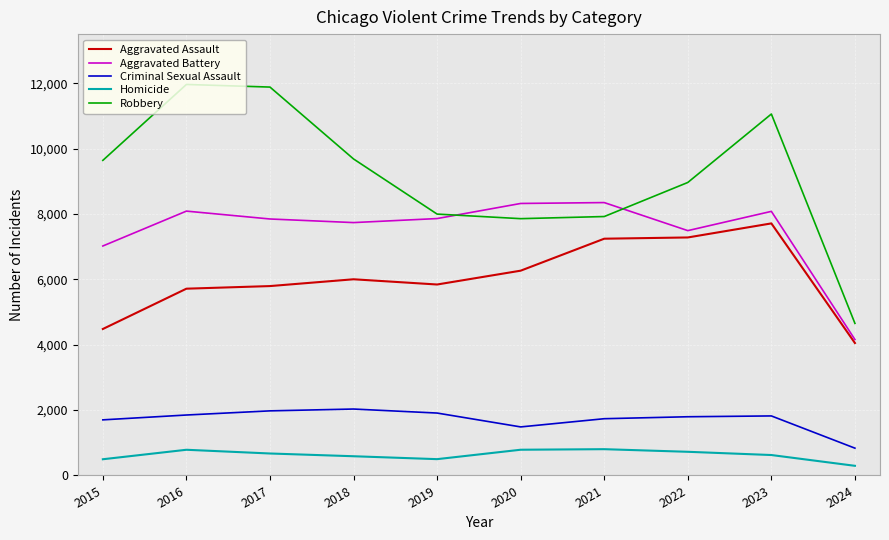

True or false: Aggravated Battery has a value of 8347 at 2021.

True